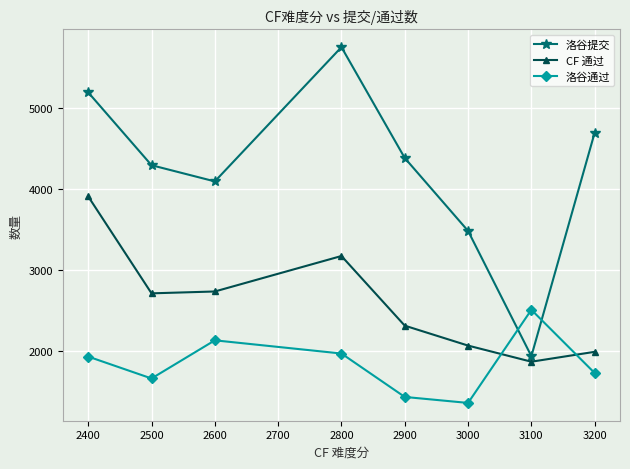

Count the number of categories in the chart.

8